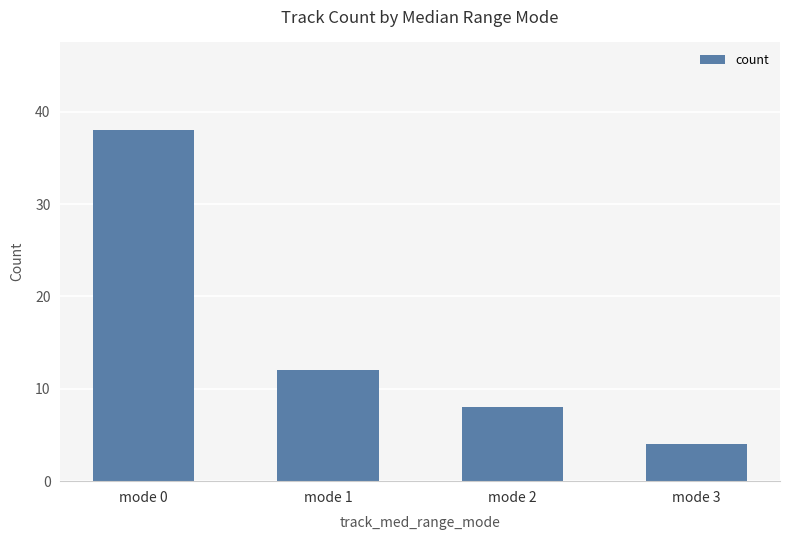

List the labels in order of value, smallest first.

mode 3, mode 2, mode 1, mode 0